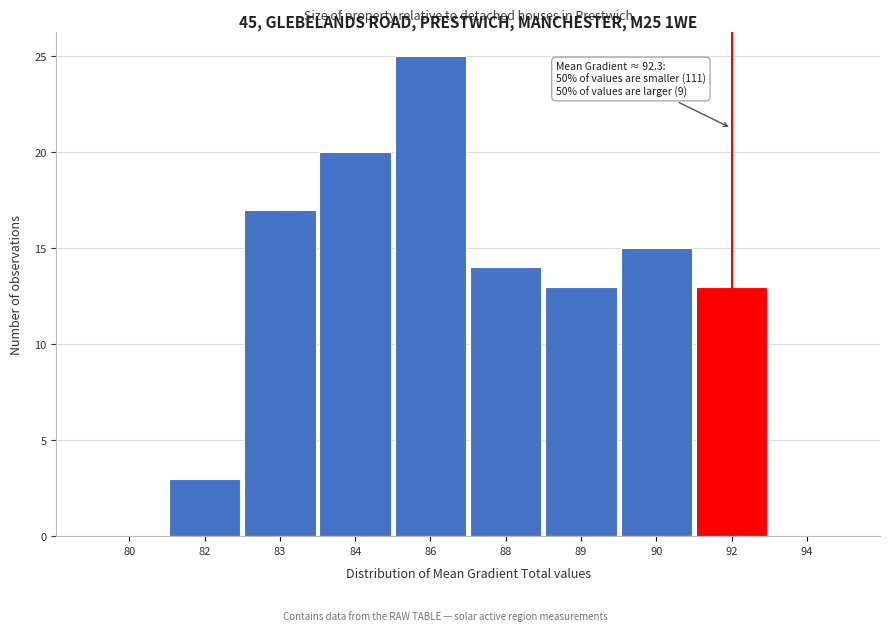

Reading right to left, transcribe all the data shown in this chart.

94=0	92=13	90=15	89=13	88=14	86=25	84=20	83=17	82=3	80=0